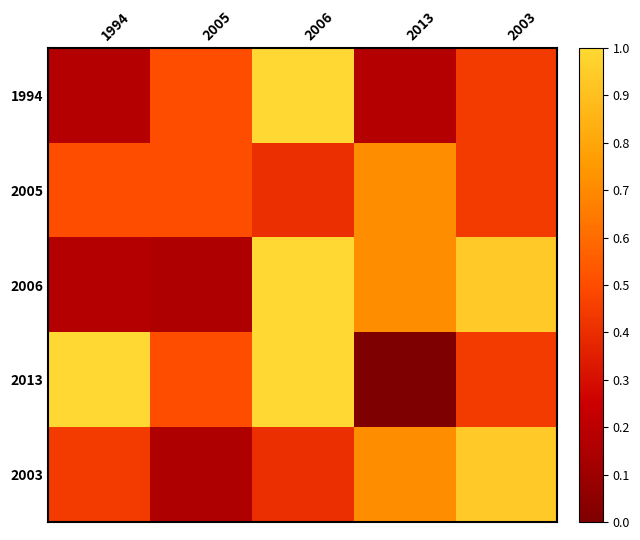

How many data points does each series have?

5